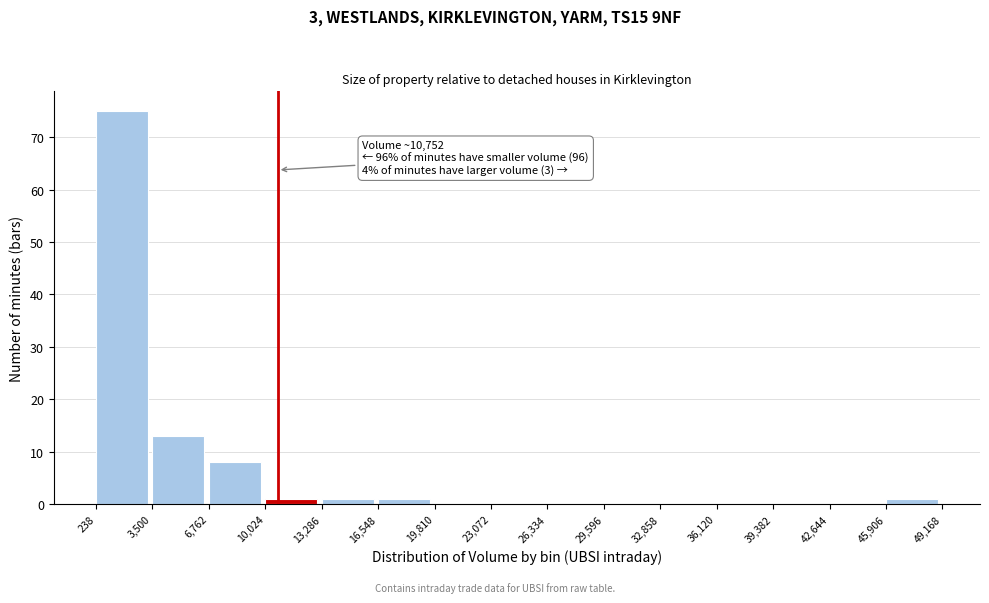

Over which range of the x-axis is the bar tallest?

238 to 3,500